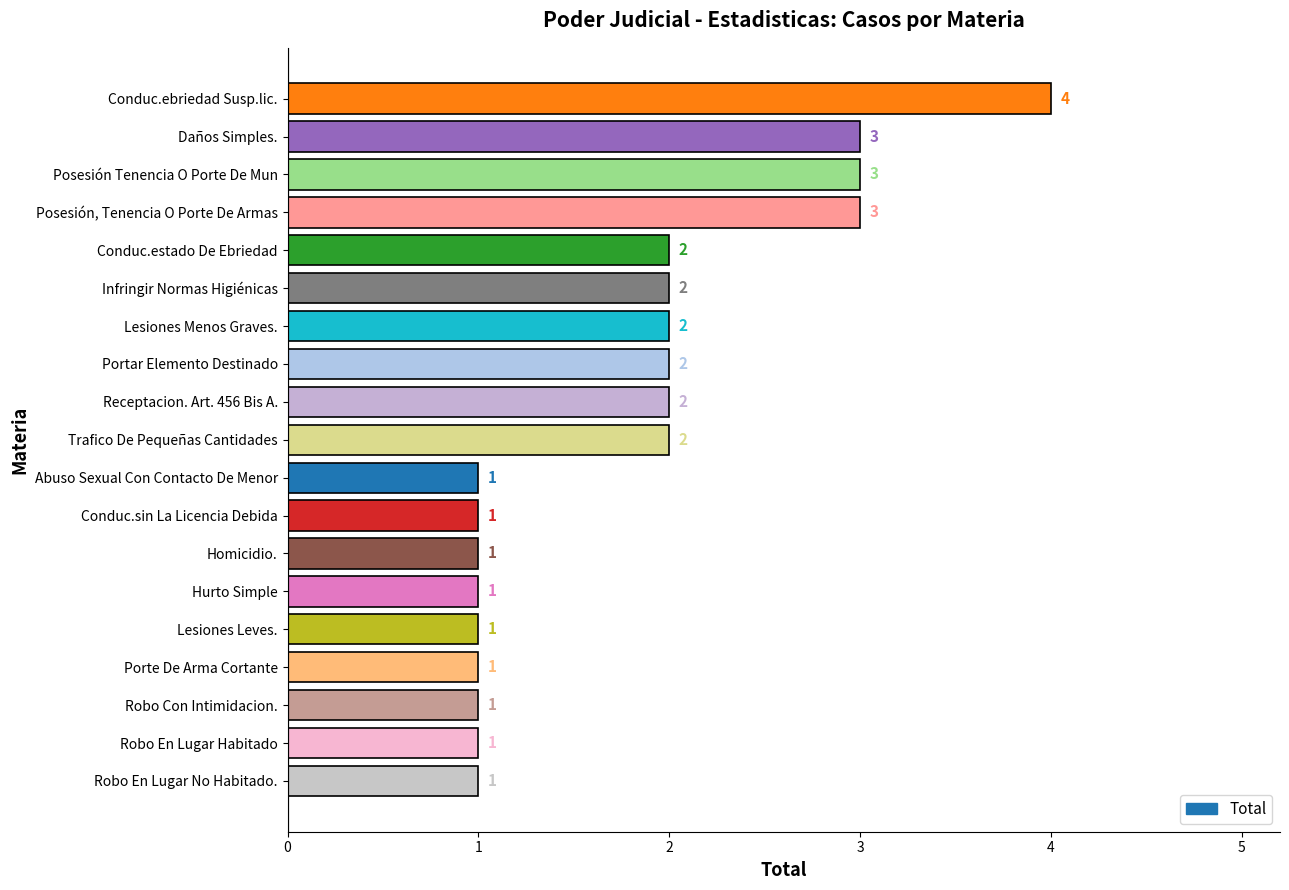

What is the smallest value displayed?

1